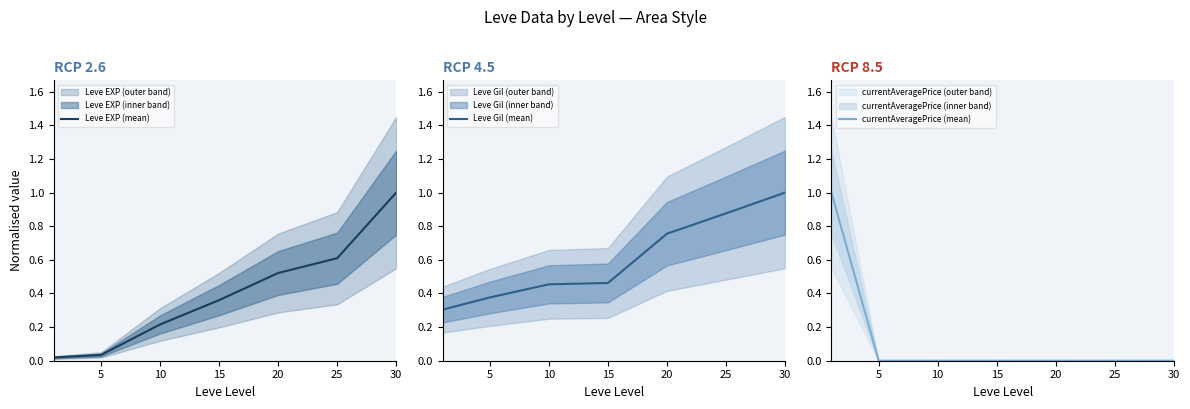

What are all the series names shown in the legend?

Leve EXP (mean), Leve Gil (mean), currentAveragePrice (mean)